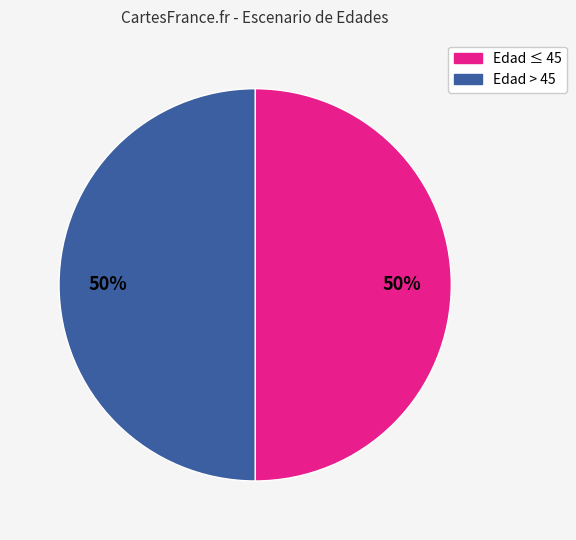

To the nearest percent, what percentage of the pie is Edad ≤ 45?

50%